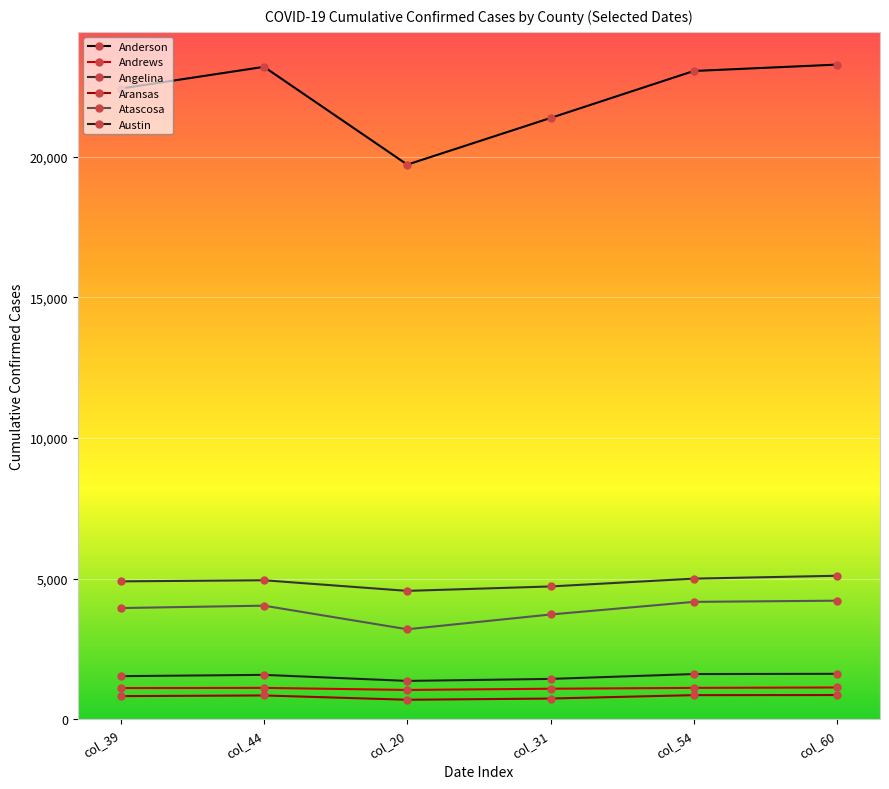

How many distinct data groups are displayed?

6